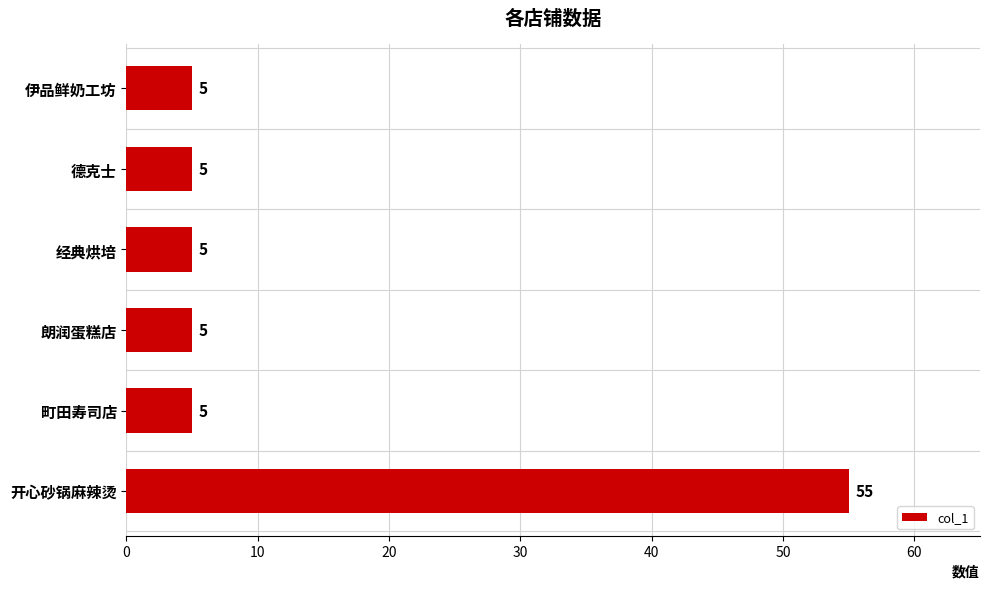

What is the minimum value shown in the chart?

5